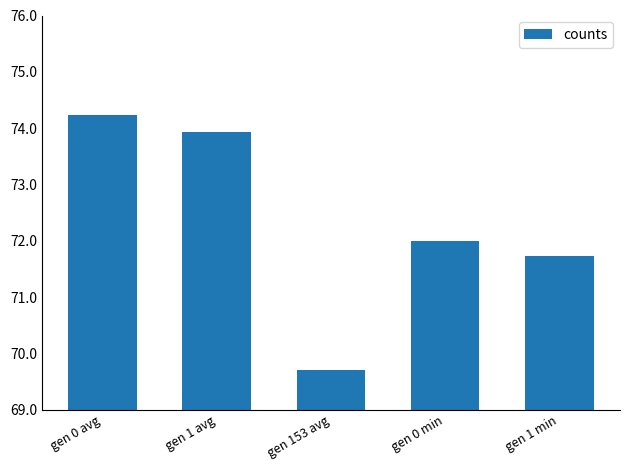

What is the smallest value displayed?

69.7